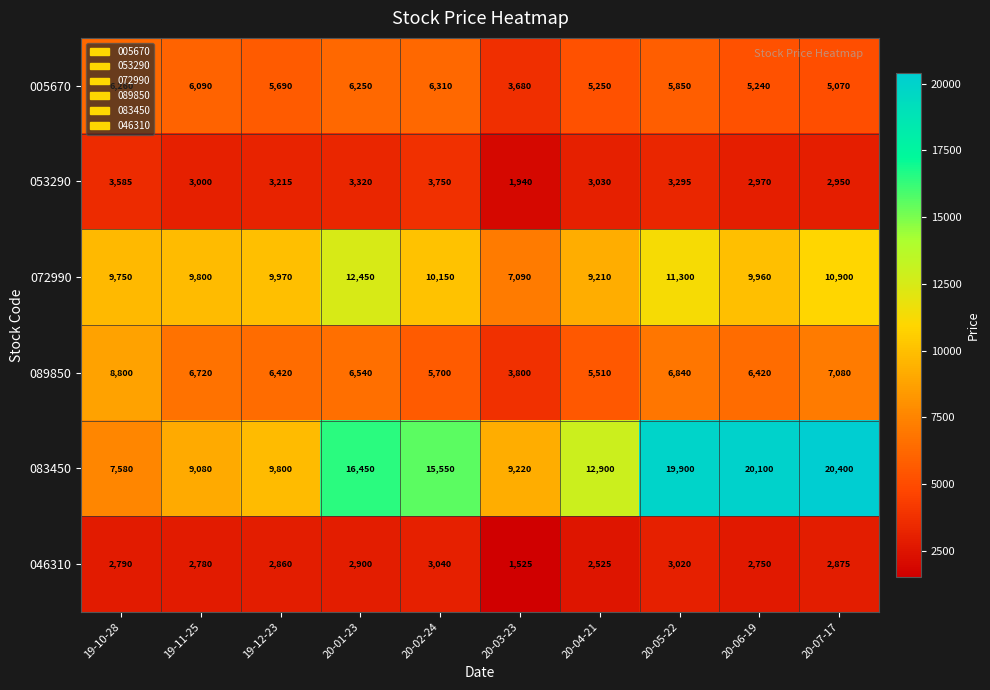

What is the difference between the maximum and minimum values in the 053290 series?

1810